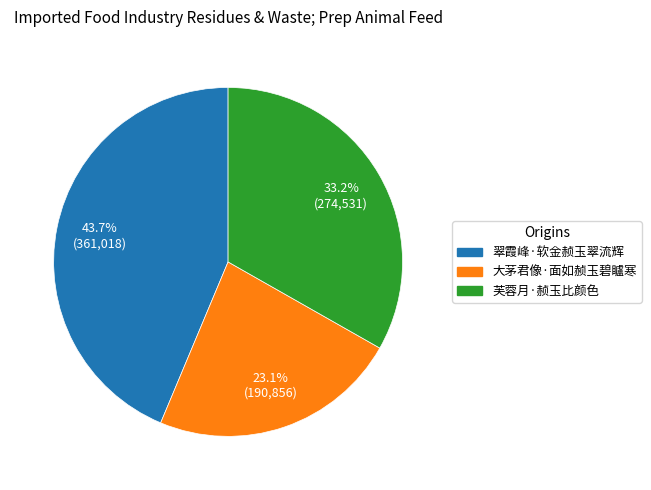

The 翠霞峰·软金赪玉翠流辉 slice represents 44% of the pie. True or false?

True